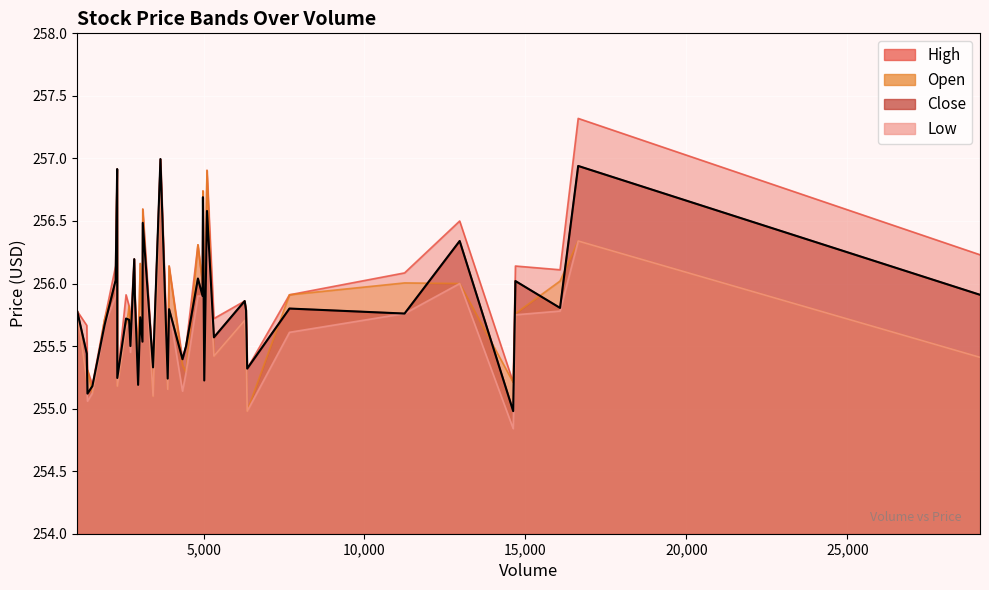

What is the total value across all series at 20?

1023.8